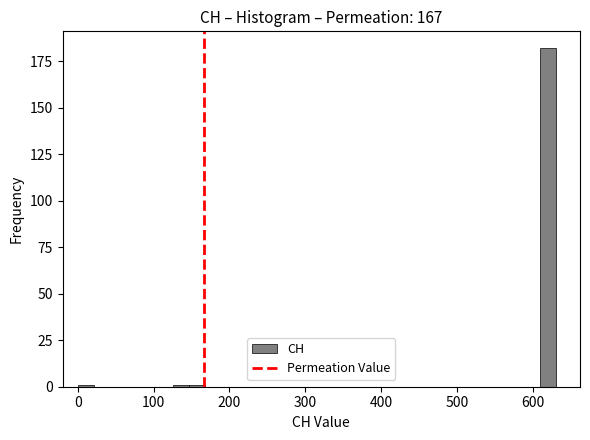

Around what value on the x-axis is the tallest bar? Give the approximate position of its centre, as read against the axis.

620